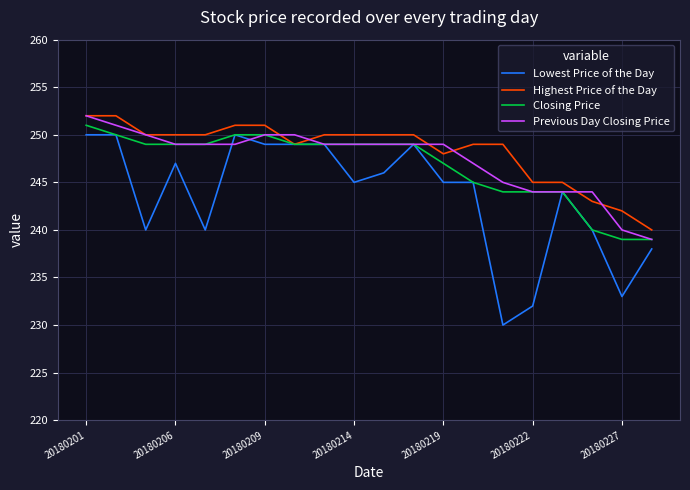

Which series has the widest spread of values?

Lowest Price of the Day